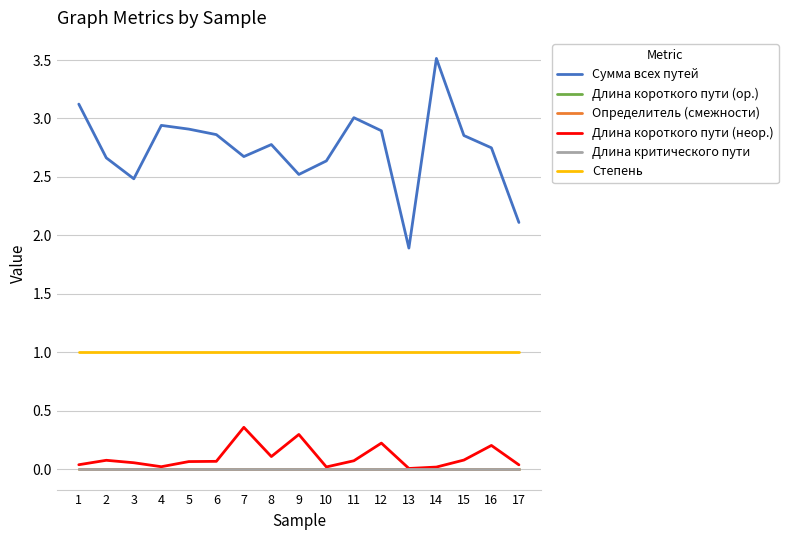

Is it true that Определитель (смежности) equals 0.0 at 15?

True